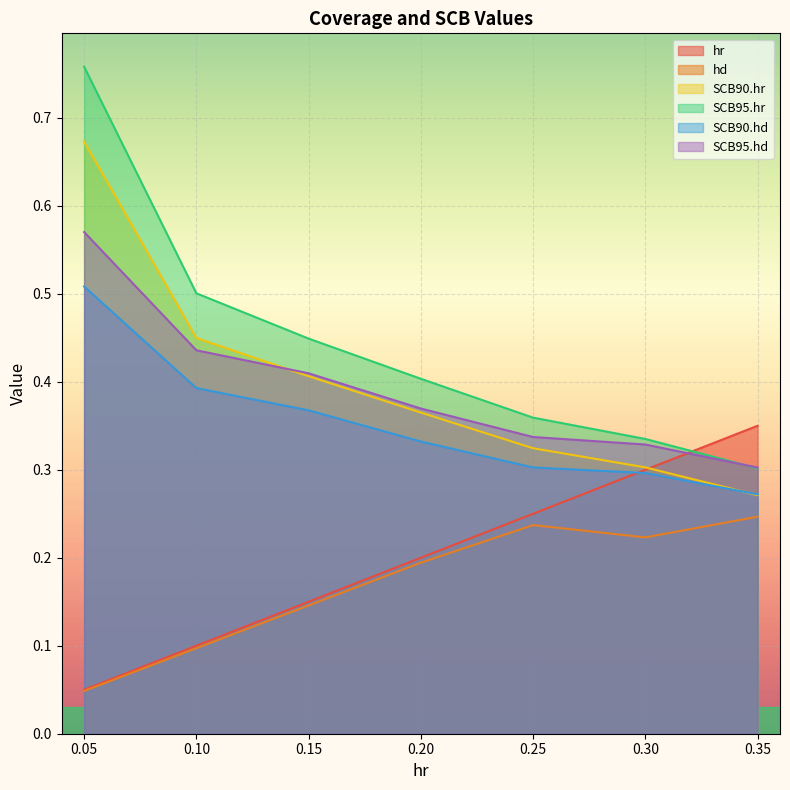

Reading left to right, list all the values displayed in this chart.

hr: 0.05=0.1	0.1=0.1	0.15=0.1	0.2=0.2	0.25=0.2	0.3=0.3	0.35=0.3
hd: 0.05=0.0	0.1=0.1	0.15=0.1	0.2=0.2	0.25=0.2	0.3=0.2	0.35=0.2
SCB90.hr: 0.05=0.7	0.1=0.4	0.15=0.4	0.2=0.4	0.25=0.3	0.3=0.3	0.35=0.3
SCB95.hr: 0.05=0.8	0.1=0.5	0.15=0.4	0.2=0.4	0.25=0.4	0.3=0.3	0.35=0.3
SCB90.hd: 0.05=0.5	0.1=0.4	0.15=0.4	0.2=0.3	0.25=0.3	0.3=0.3	0.35=0.3
SCB95.hd: 0.05=0.6	0.1=0.4	0.15=0.4	0.2=0.4	0.25=0.3	0.3=0.3	0.35=0.3